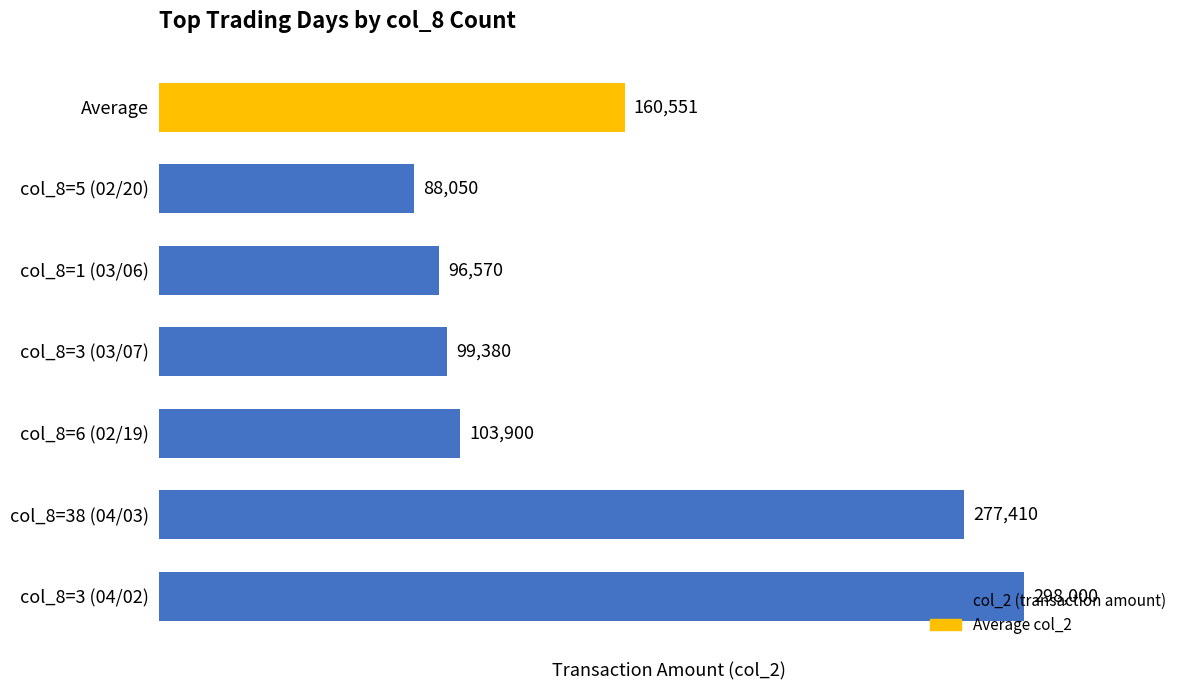

How many bars are there in total?

7